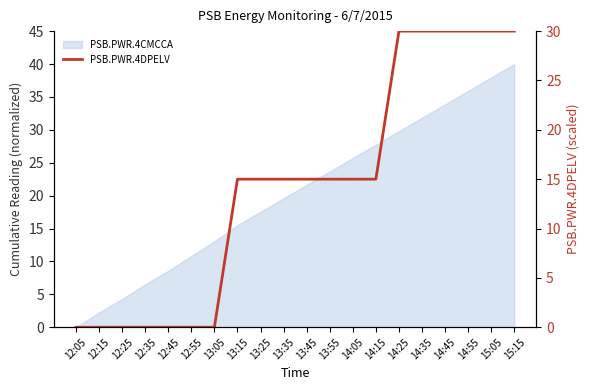

Which category has the highest value across all series?

14:25